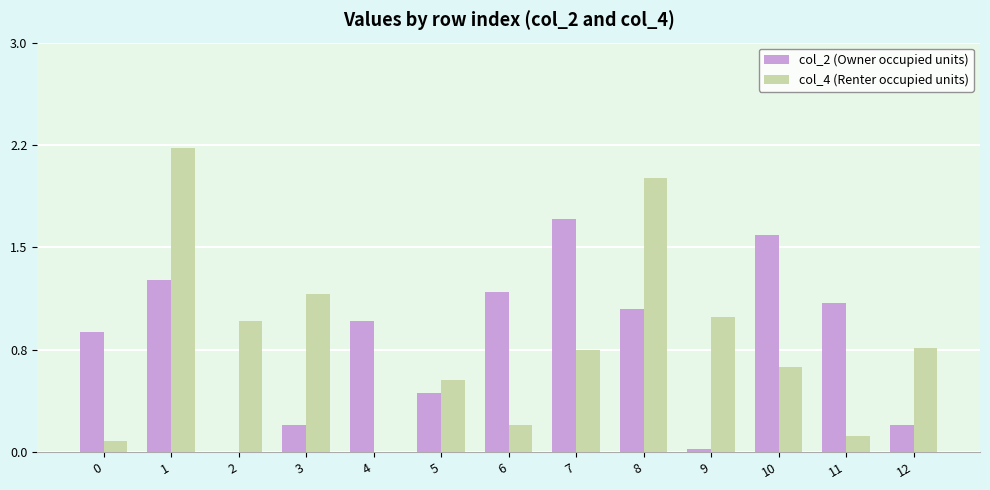

Are the bars horizontal?

No